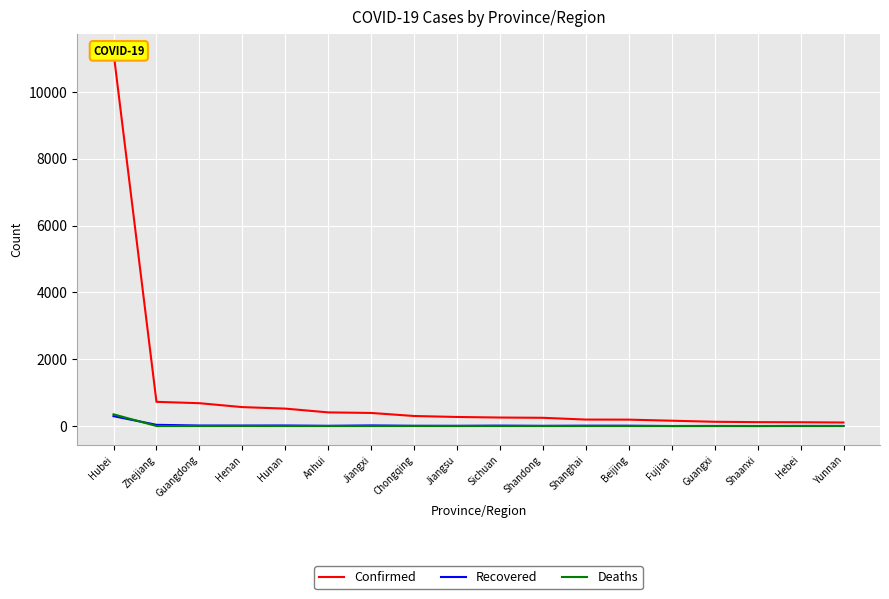

What is the label of the 16th point from the right?

Guangdong